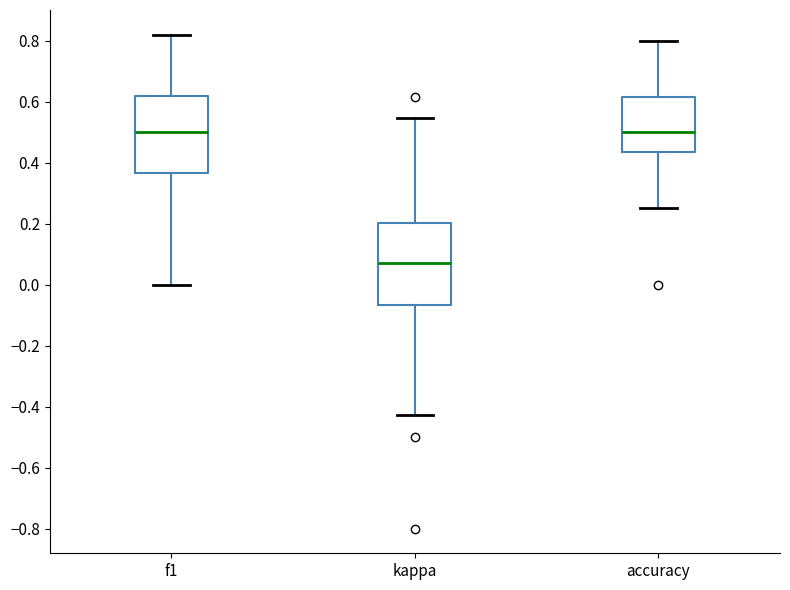

Reading left to right, transcribe this box plot: for each box, give where its median line is, the range the box spans, and where its two whiskers end, as read against the y-axis. The values are not printed on the chart, so give them approximately, as read against the axis.

f1: median 0.50, box 0.36 to 0.62, whiskers 0.00 to 0.82
kappa: median 0.08, box -0.06 to 0.20, whiskers -0.42 to 0.54
accuracy: median 0.50, box 0.44 to 0.62, whiskers 0.26 to 0.80